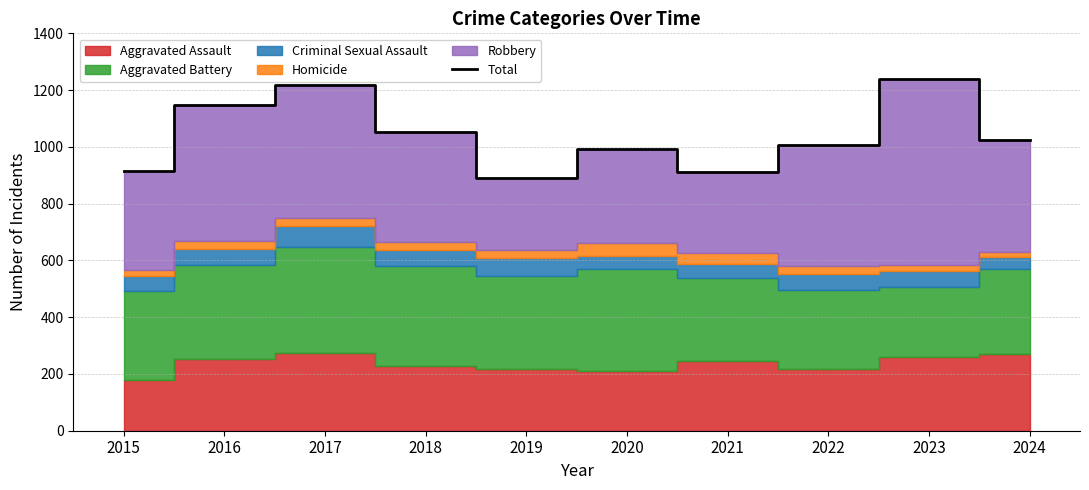

Reading left to right, extract all data points from this chart.

2015=916	2016=1147	2017=1219	2018=1054	2019=890	2020=994	2021=911	2022=1008	2023=1238	2024=1024